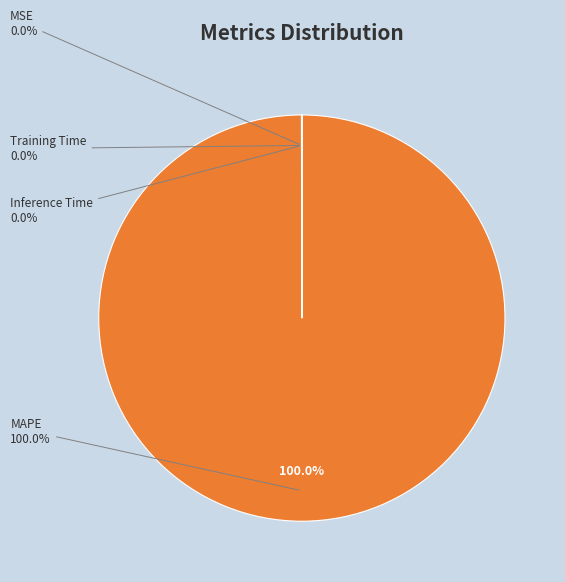

To the nearest percent, what is the difference between the Training Time and MAPE slice percentages?

100%